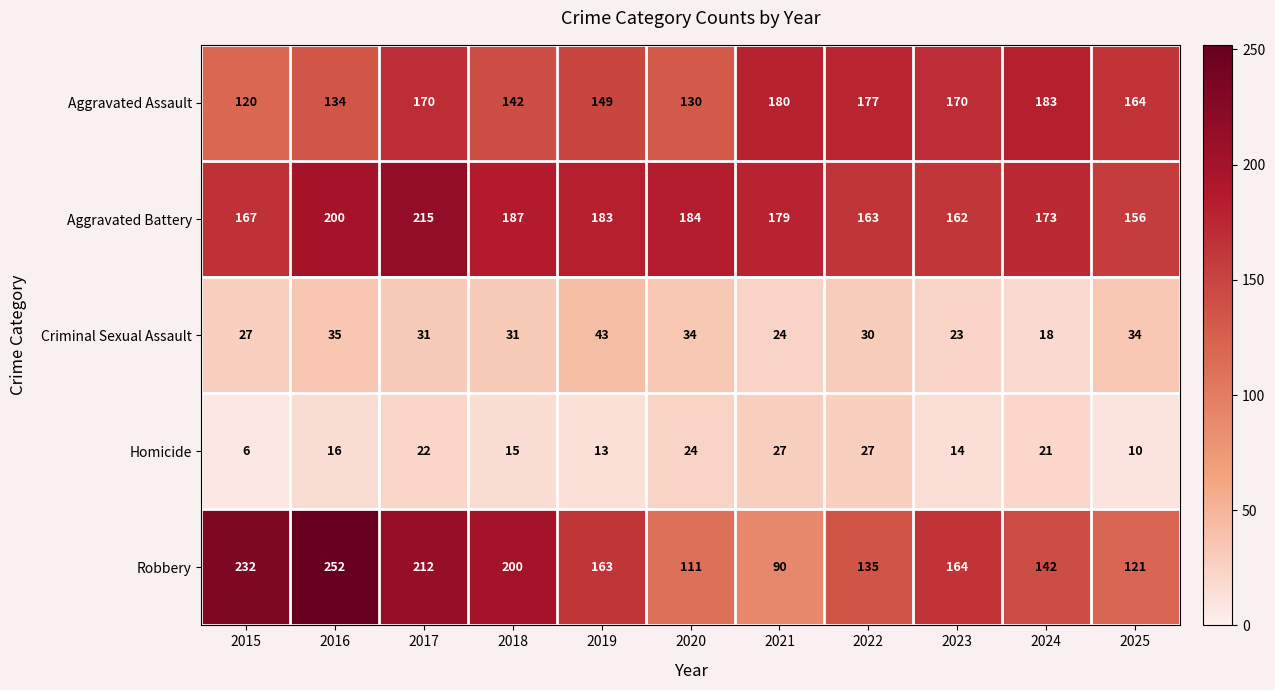

Between 2015 and 2018, which series saw the biggest shift?

Robbery